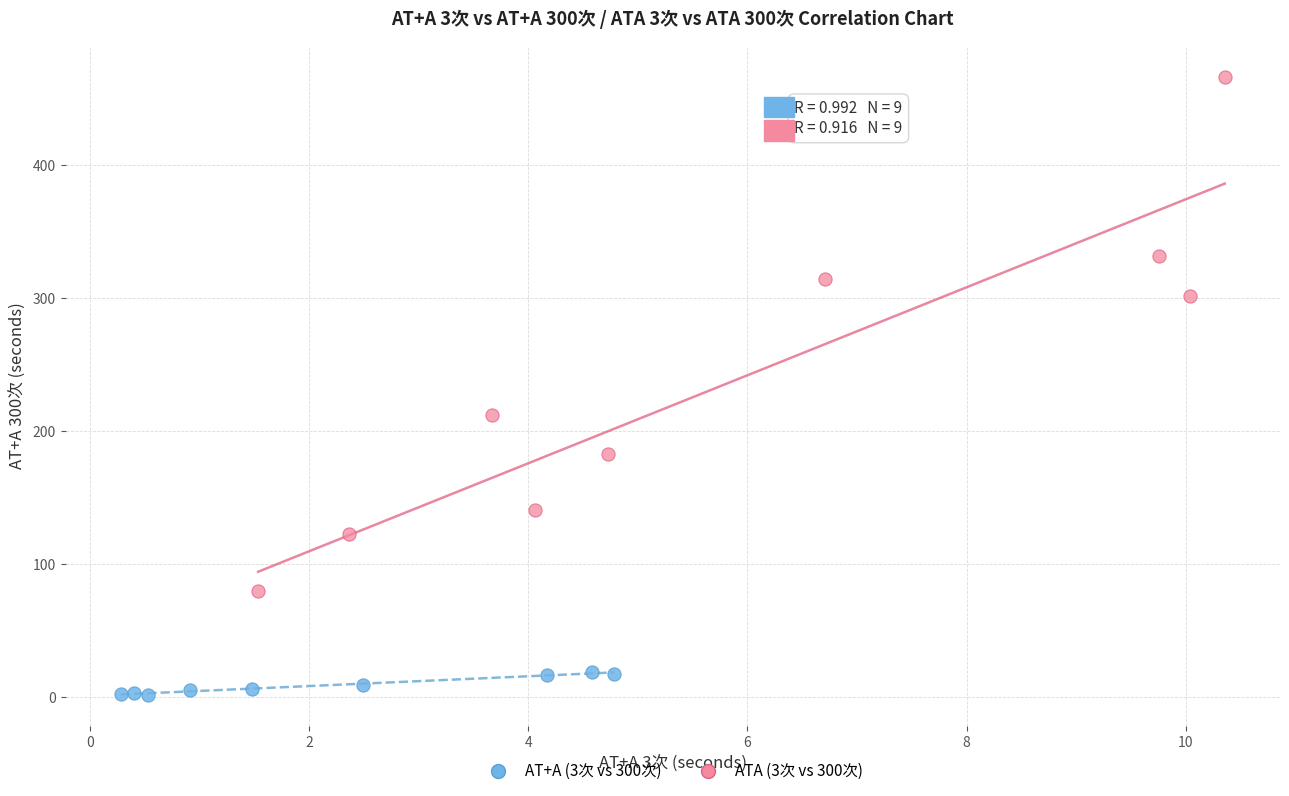

Which series reaches the minimum Y coordinate?

AT+A (3次 vs 300次)